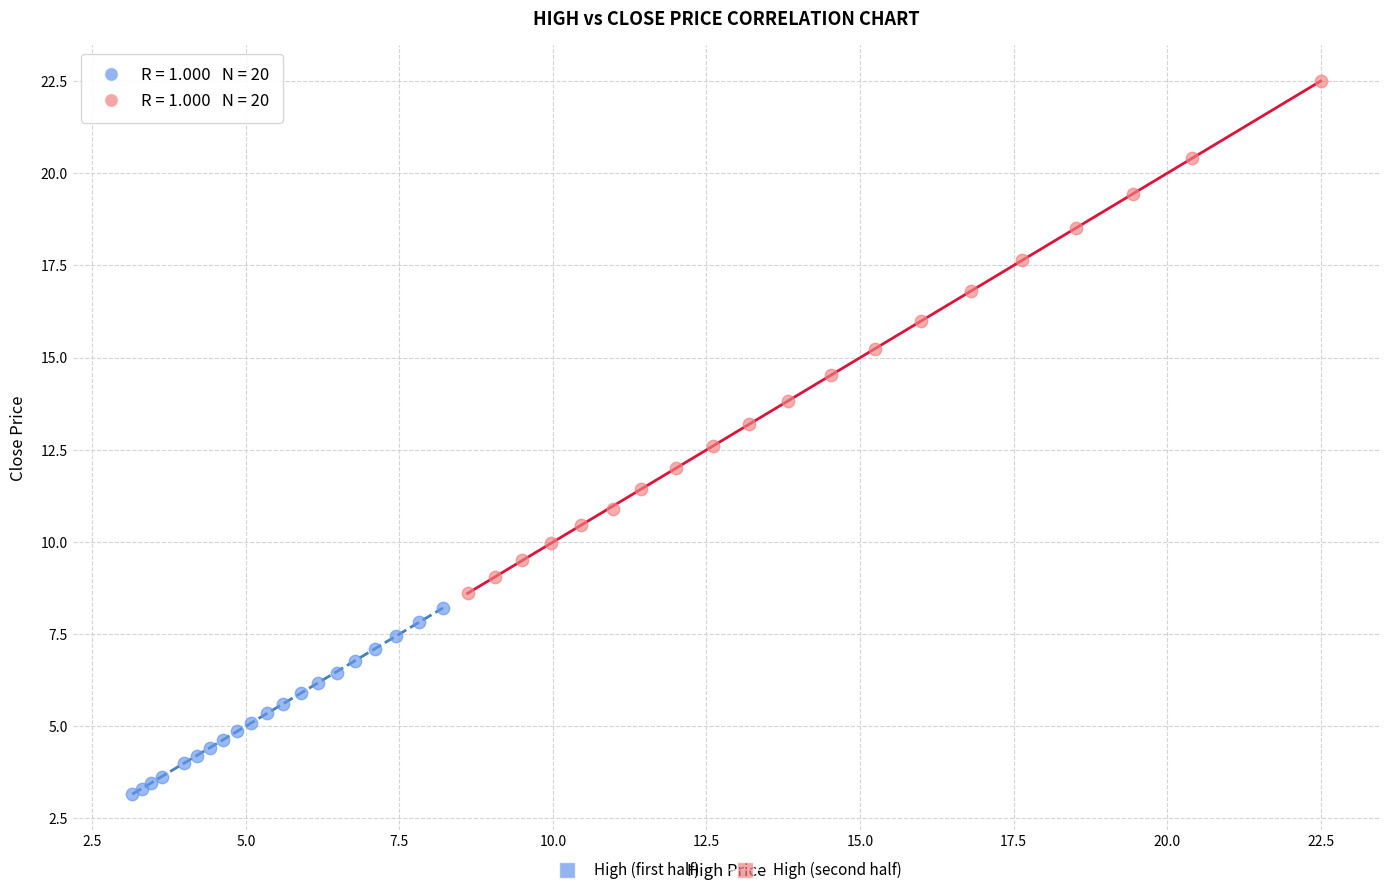

Which series reaches the maximum Y coordinate?

High (second half)